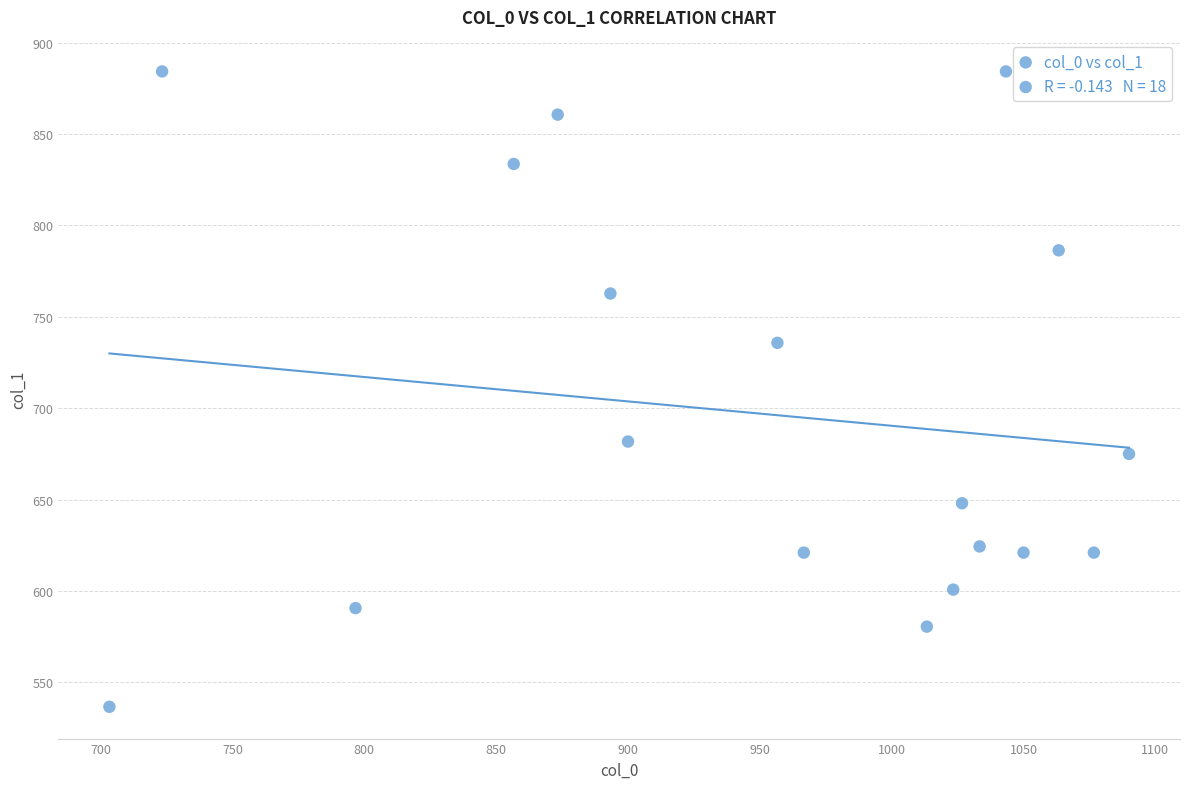

What is the range of X values (max minus min)?

386.7